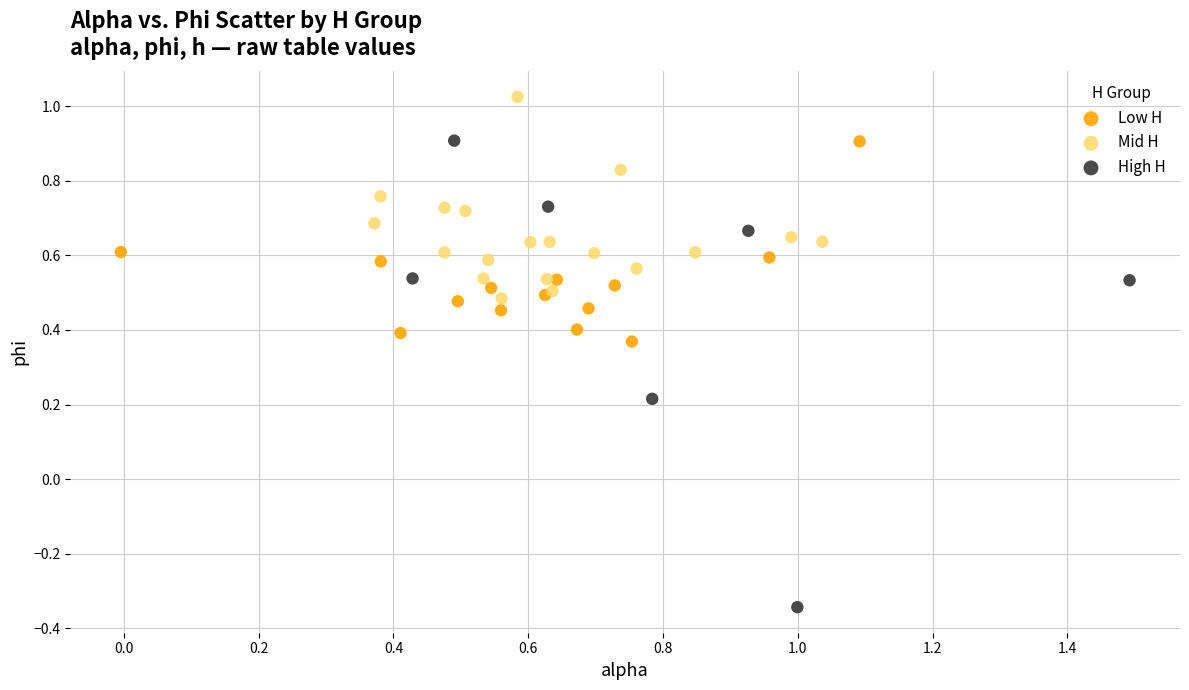

Which series has the widest spread of Y values?

High H